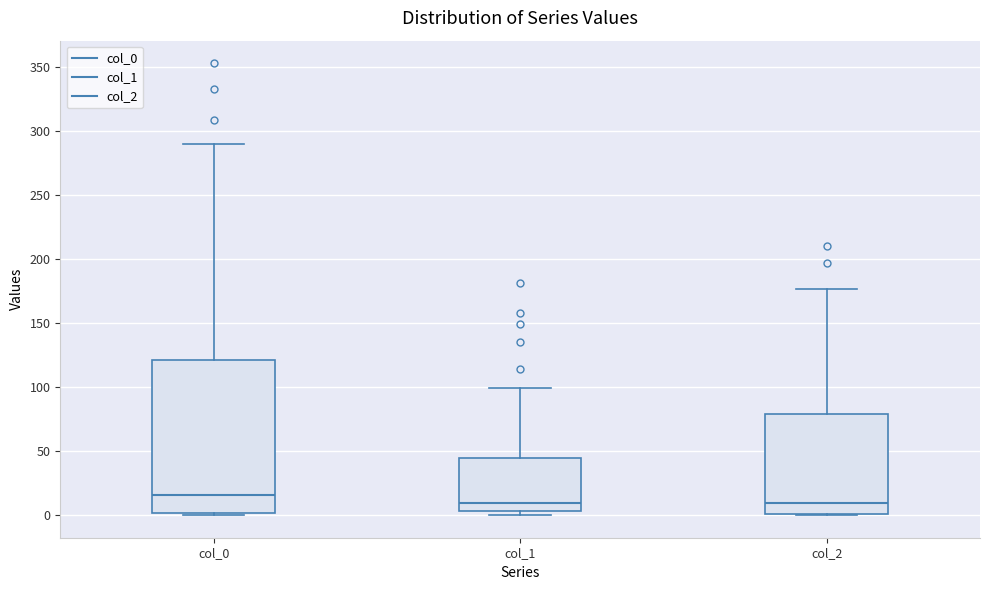

Reading left to right, read every box against the y-axis: the position of its median line, the range the box covers, and the ends of its whiskers. The values are not printed on the chart, so give them approximately, as read against the axis.

col_0: median 15, box 0 to 120, whiskers 0 to 290
col_1: median 10, box 5 to 45, whiskers 0 to 100
col_2: median 10, box 0 to 80, whiskers 0 to 175